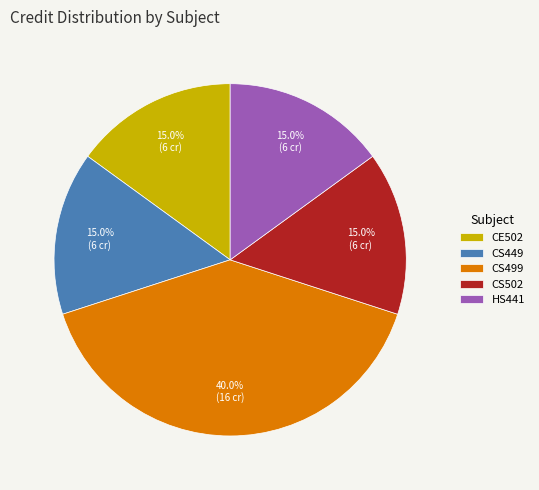

Is there any slice that represents more than half of the pie?

No